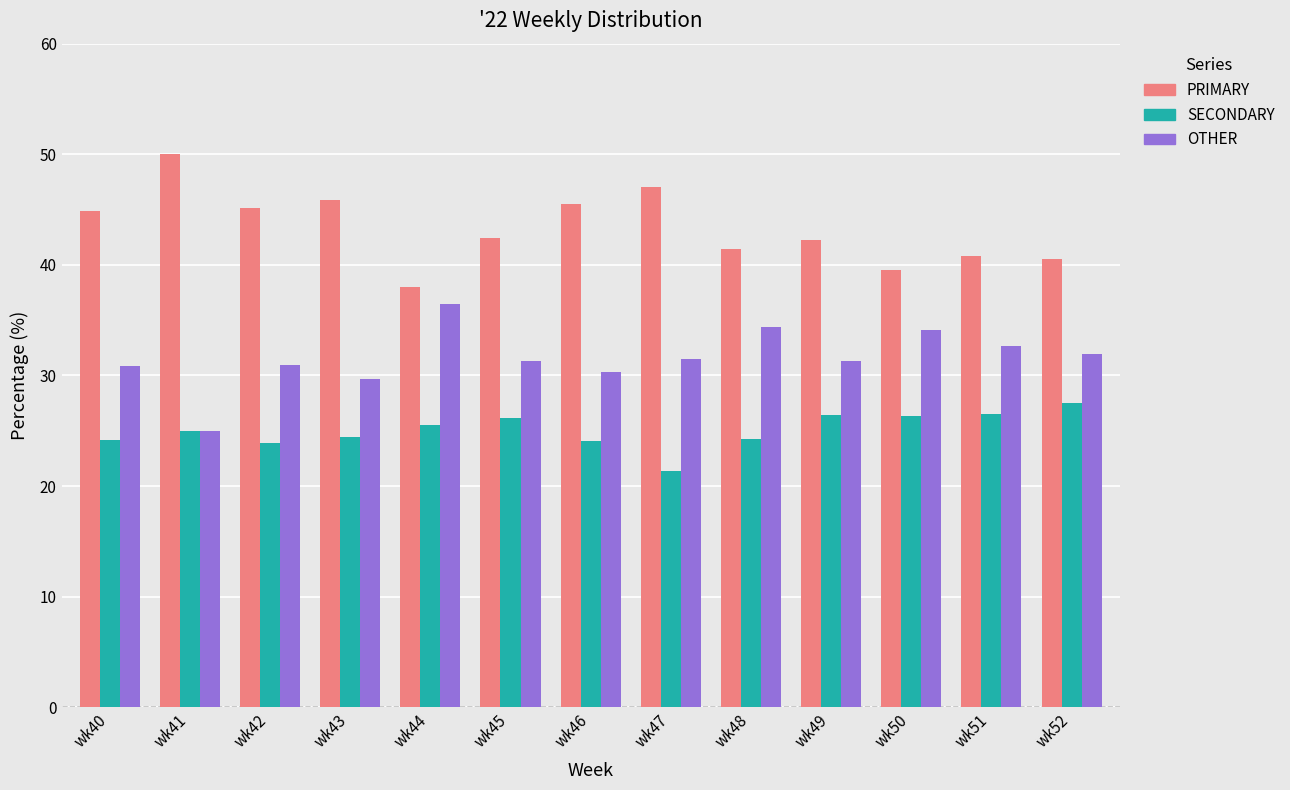

How many categories are shown in the chart?

13